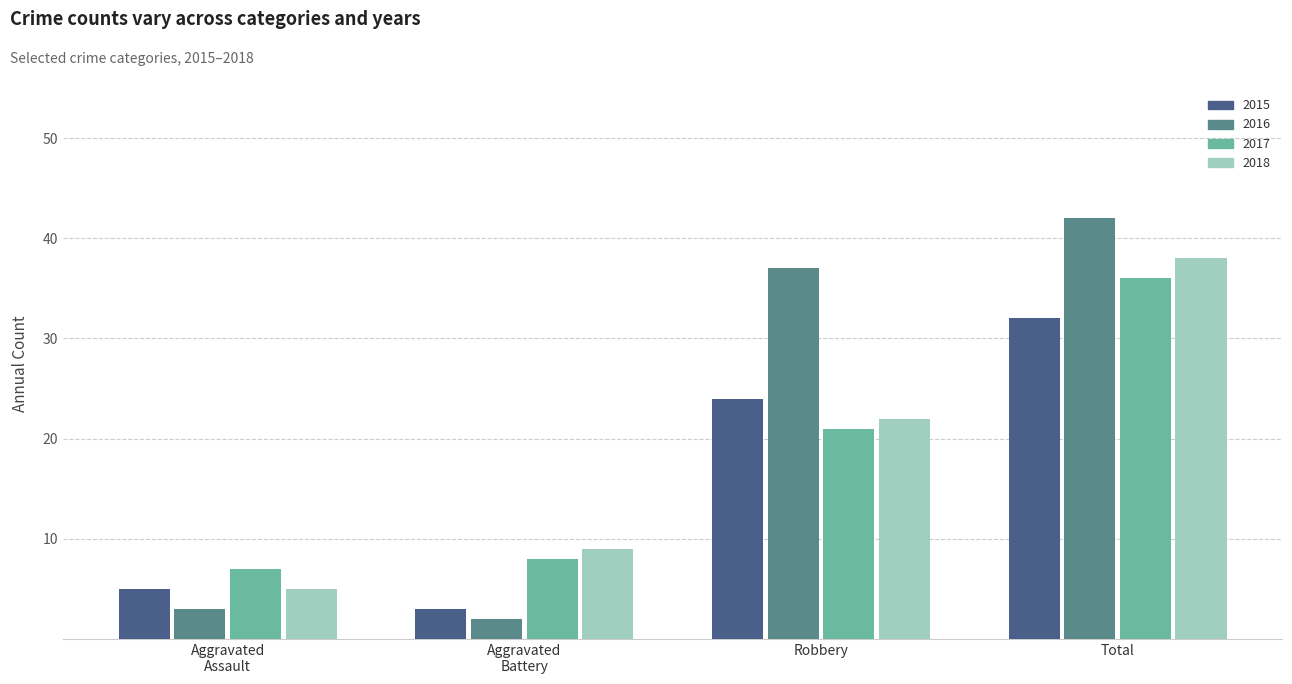

Reading left to right, what are all the values shown in this chart?

2015: 5	3	24	32
2016: 3	2	37	42
2017: 7	8	21	36
2018: 5	9	22	38